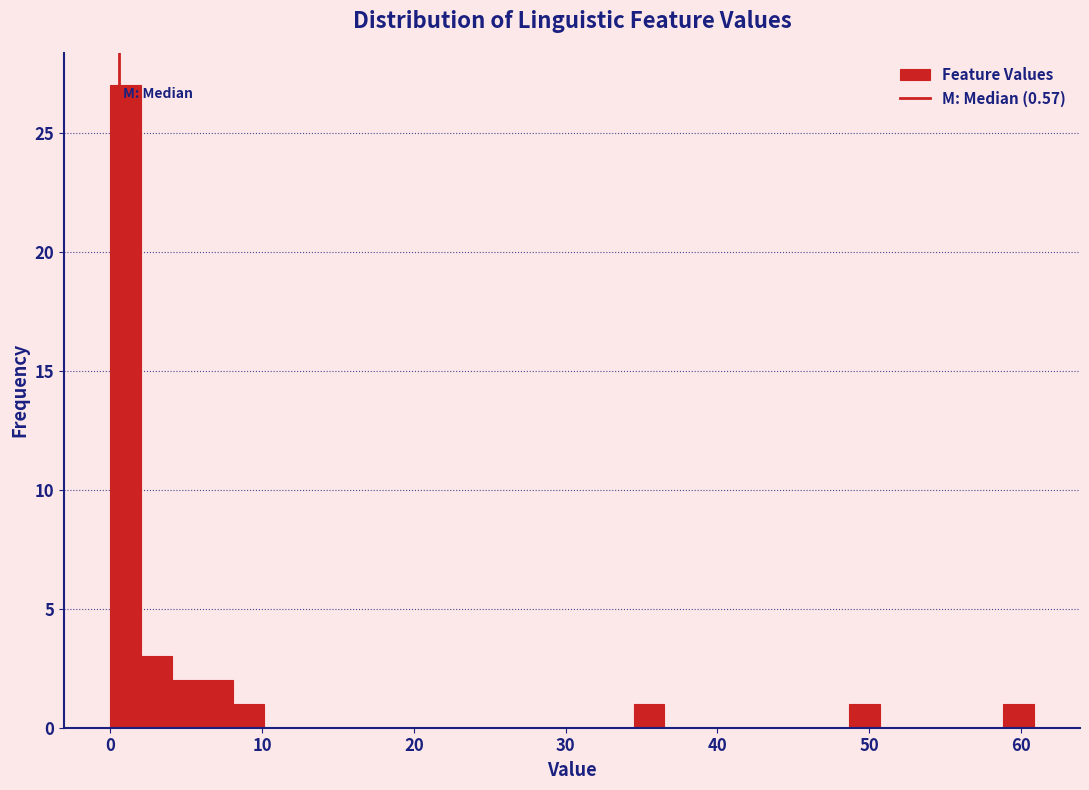

Around what value on the x-axis is the tallest bar? Give the approximate position of its centre, as read against the axis.

1